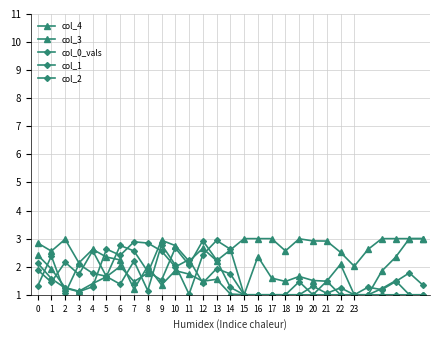

What is the difference between the maximum and minimum values in the col_0_vals series?

1.9